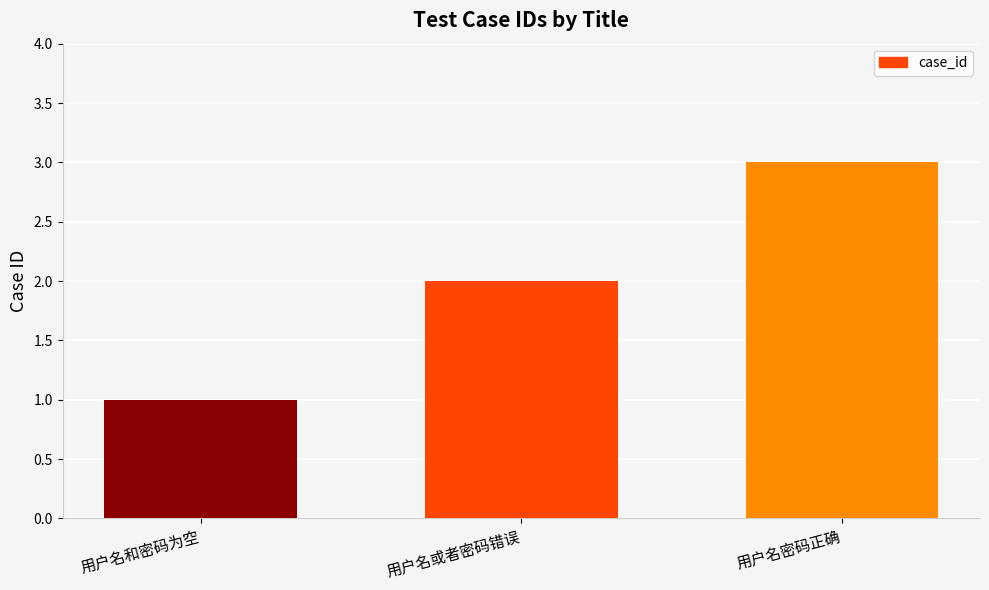

Between 用户名或者密码错误 and 用户名密码正确, which is larger?

用户名密码正确